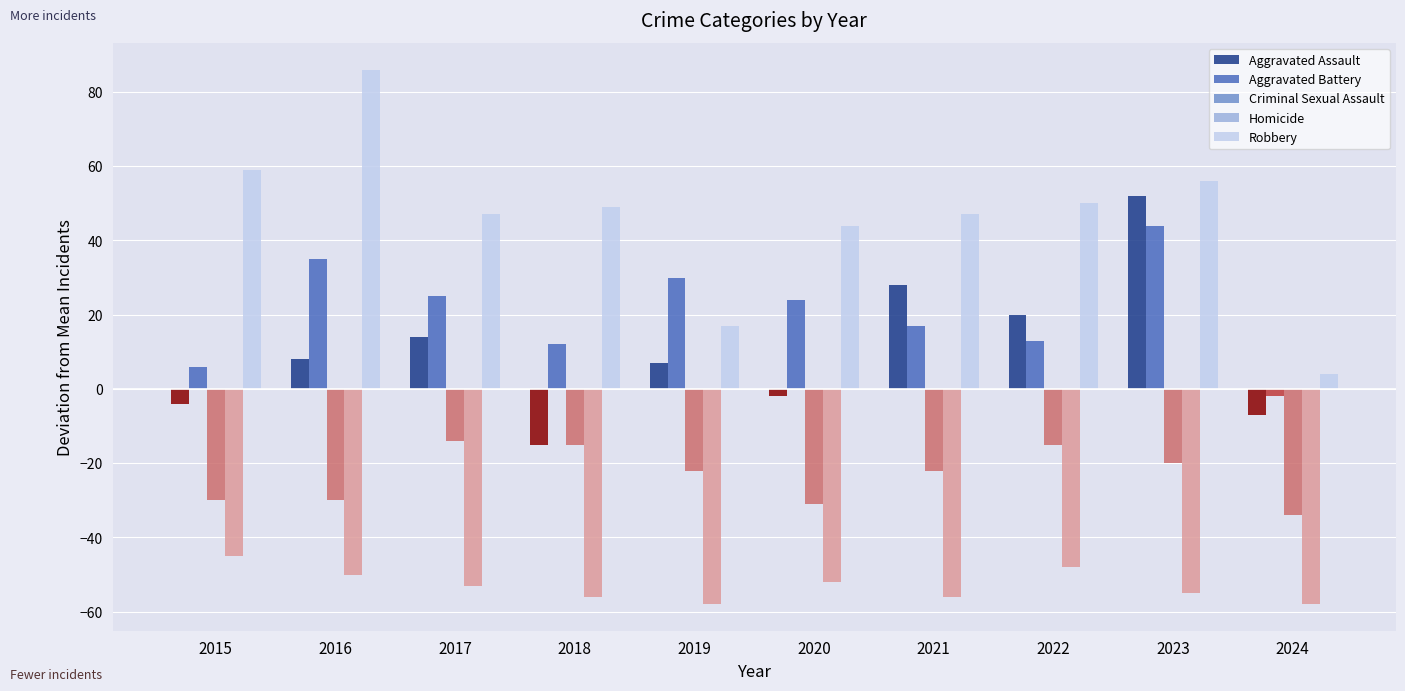

List the labels in order of Aggravated Battery value, largest first.

2023, 2016, 2019, 2017, 2020, 2021, 2022, 2018, 2015, 2024